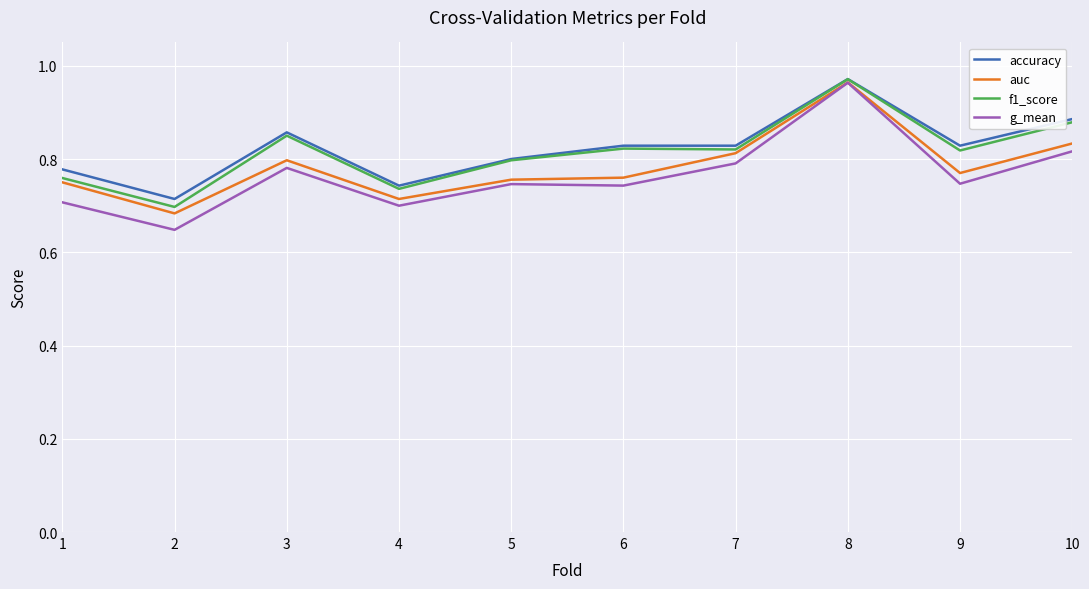

The value of f1_score at 6 is 0.8. True or false?

True